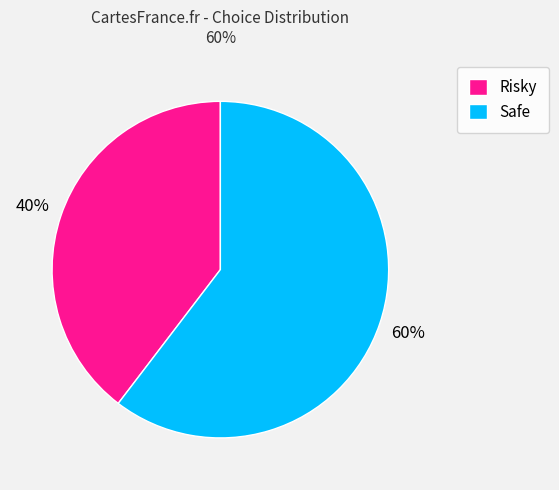

Which category has the biggest portion of the pie?

Safe